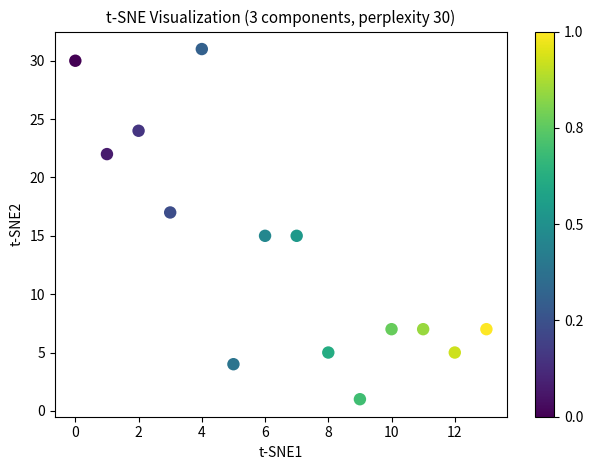

What is the range of Y values (max minus min)?

30